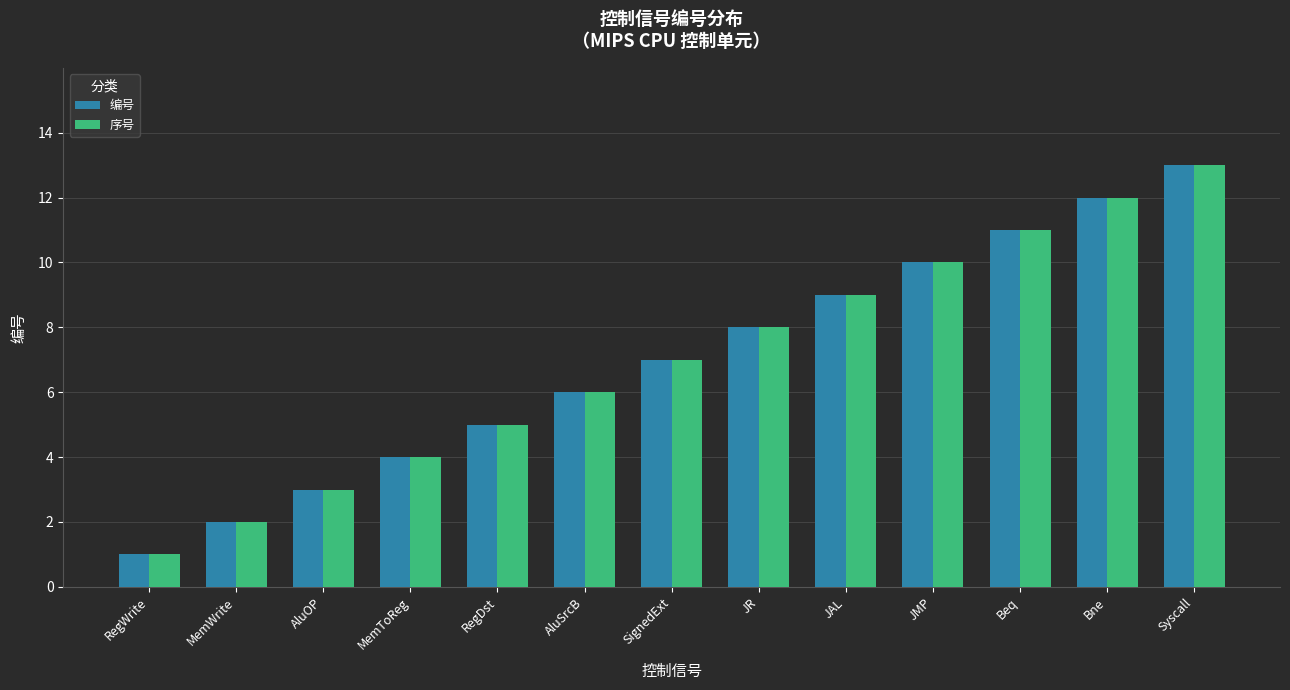

Rank the categories by 编号 value from lowest to highest.

RegWrite, MemWrite, AluOP, MemToReg, RegDst, AluSrcB, SignedExt, JR, JAL, JMP, Beq, Bne, Syscall